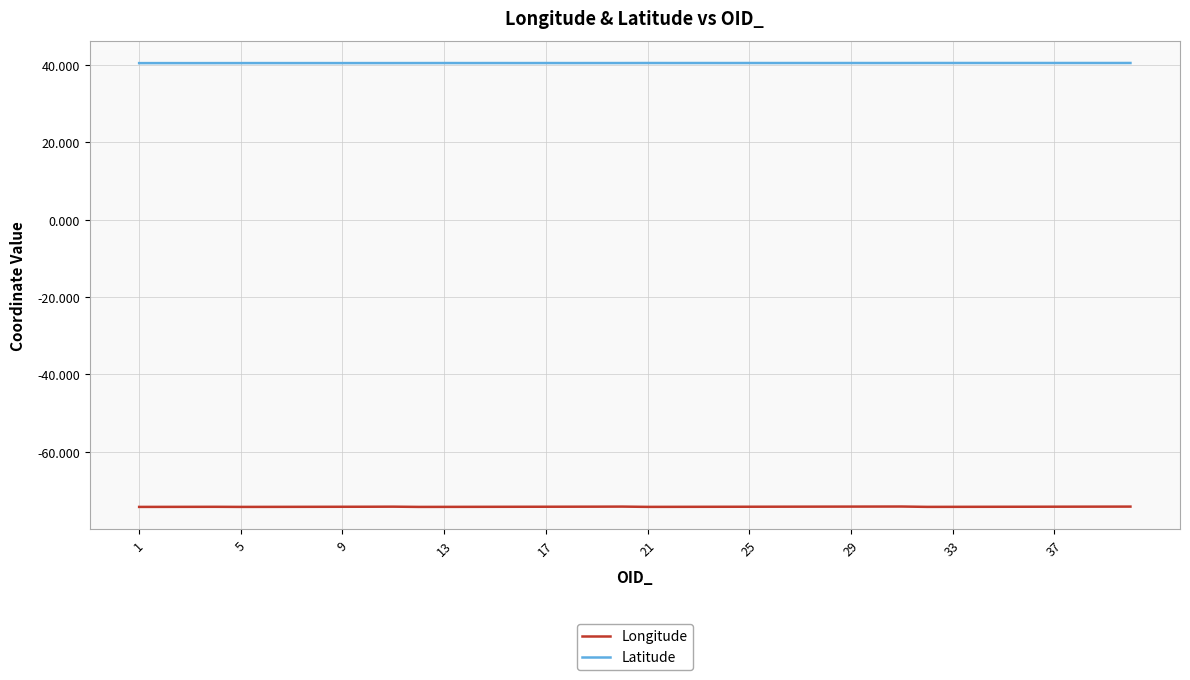

Rank the series by their average value, from highest to lowest.

Latitude, Longitude